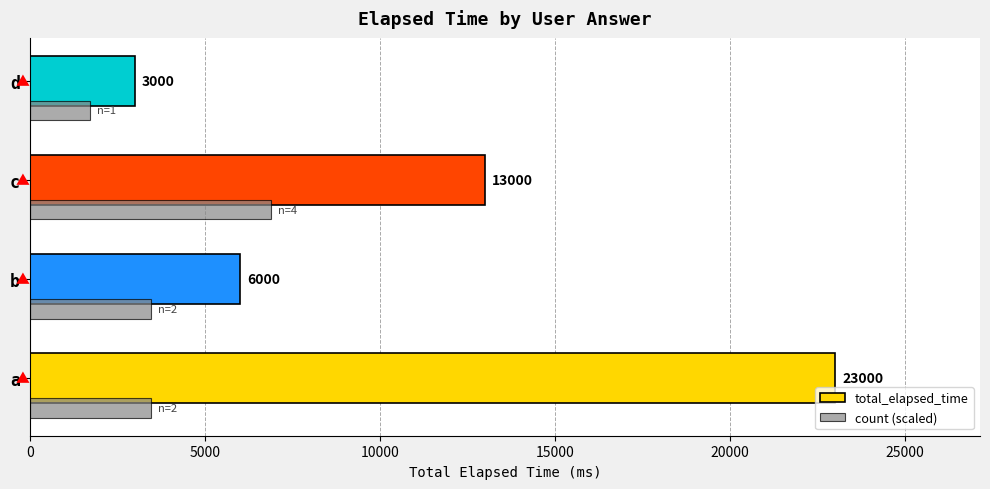

Read the total_elapsed_time value at d, to the nearest 50.

3000